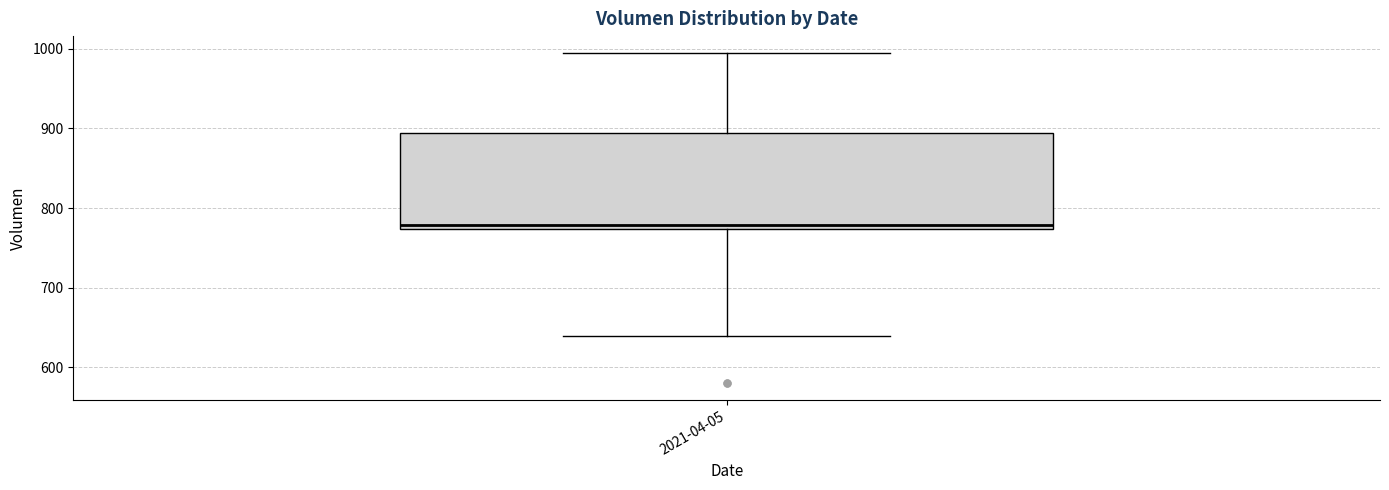

Transcribe this box plot: give where the median line is, the range the box spans, and where the two whiskers end, as read against the y-axis. The values are not printed on the chart, so give them approximately, as read against the axis.

median 780, box 770 to 890, whiskers 640 to 1000